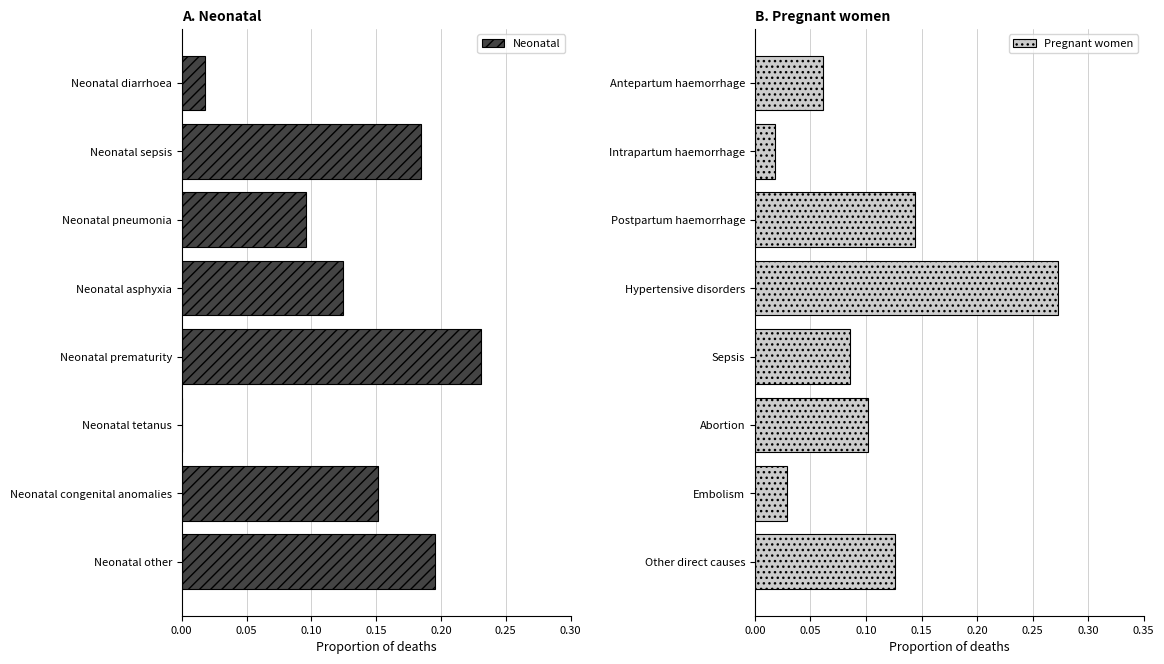

At which label is Neonatal closest to 0?

Neonatal tetanus